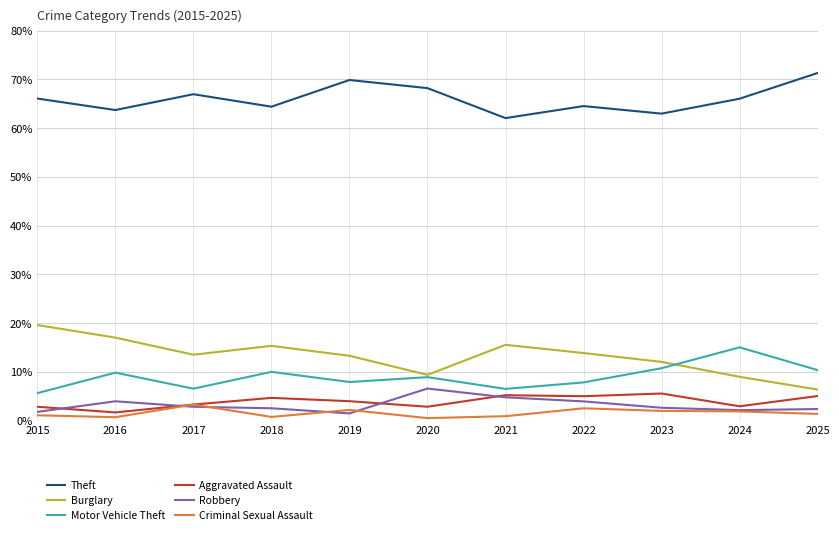

What is the maximum value for Burglary?

19.6